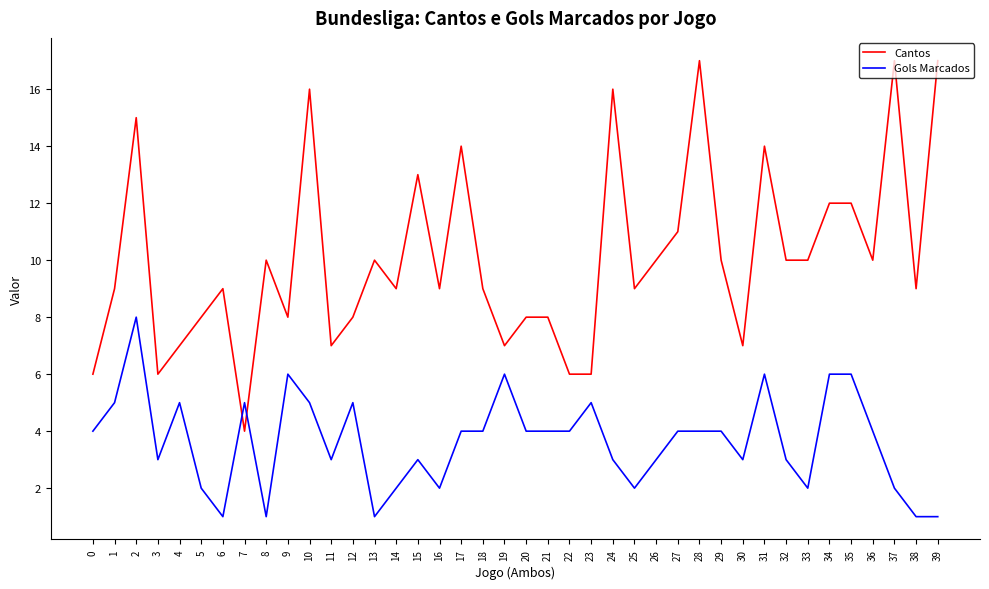

List the series in order of their peak value, lowest first.

Gols Marcados, Cantos